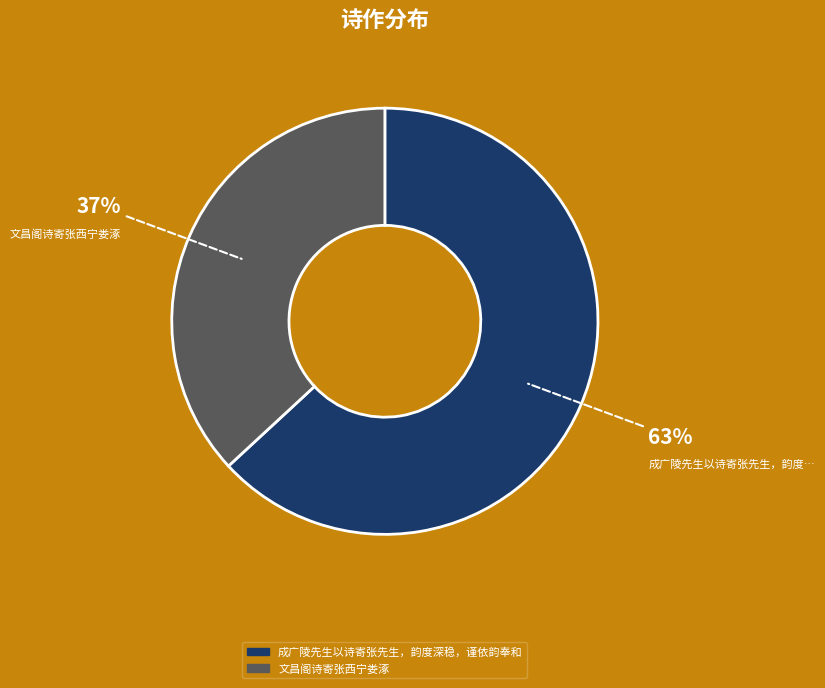

Which category has the biggest portion of the pie?

成广陵先生以诗寄张先生，韵度深稳，谨依韵奉和